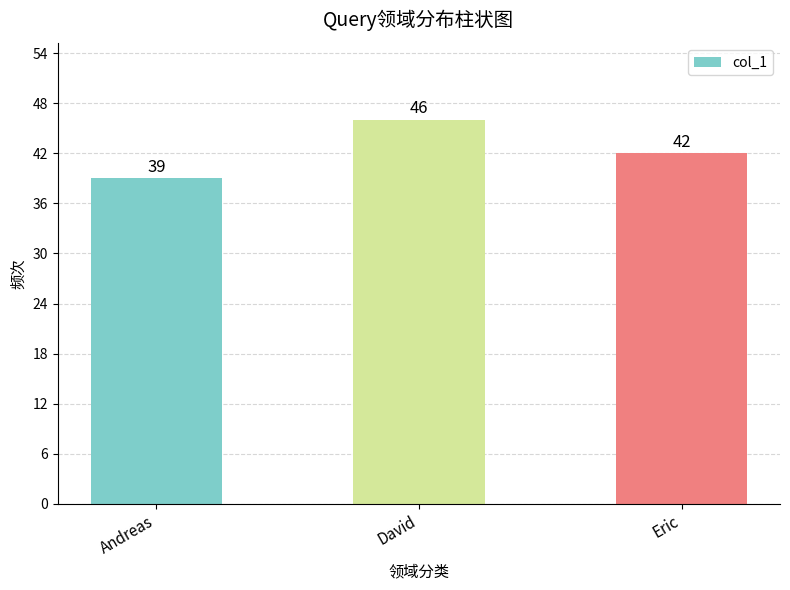

What is the difference between the values at David and Andreas?

7